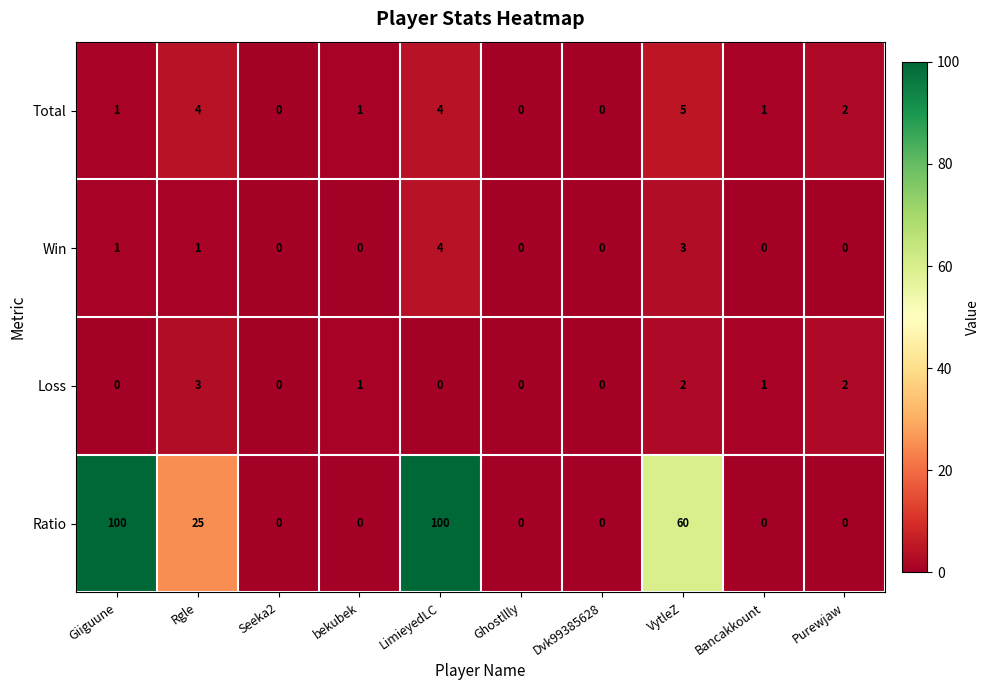

Rank the series by their maximum value, from highest to lowest.

Ratio, Total, Win, Loss